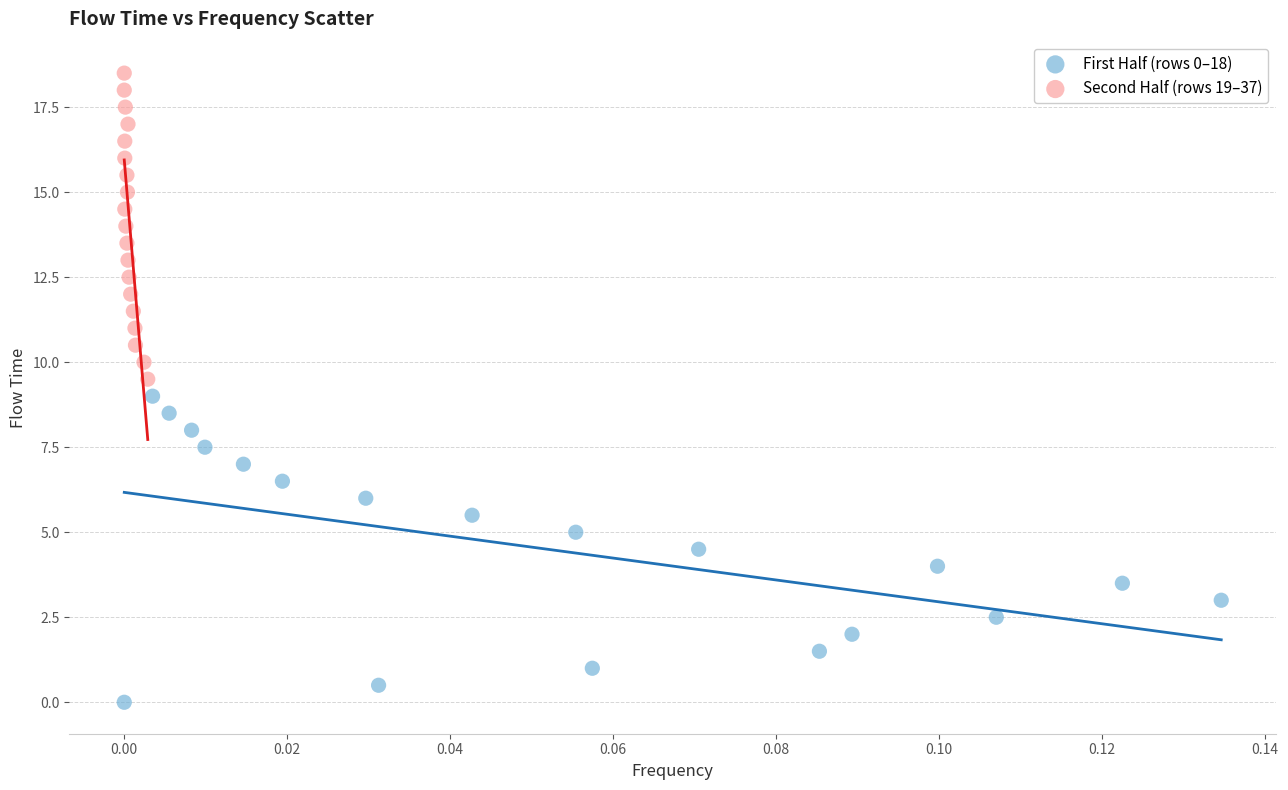

Which series contains the highest Y value?

Second Half (rows 19–37)